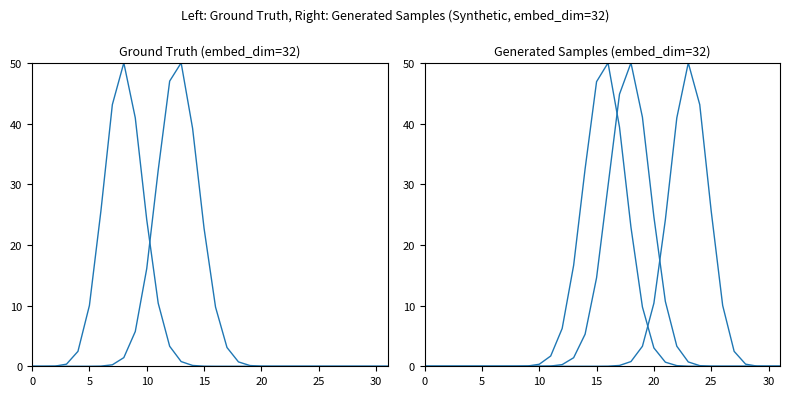

Which series has the largest total across all categories?

row_16